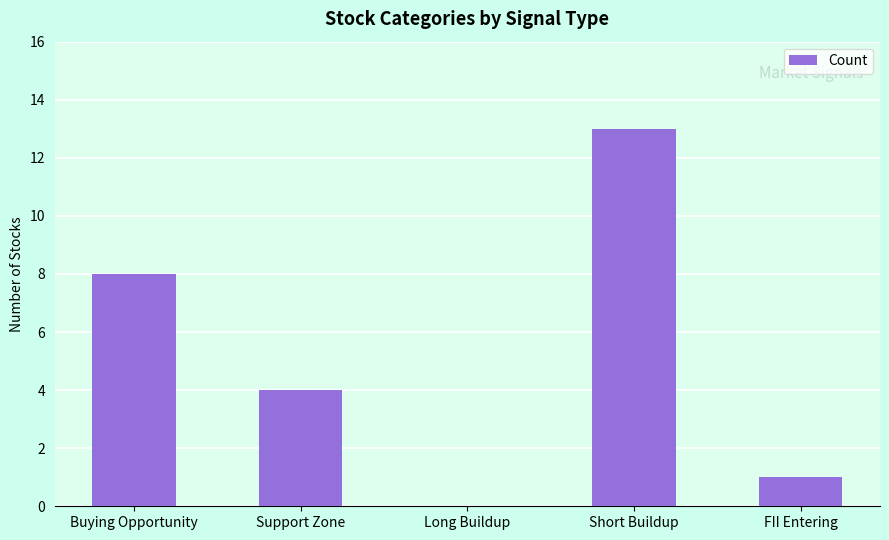

What is the sum of all values?

26